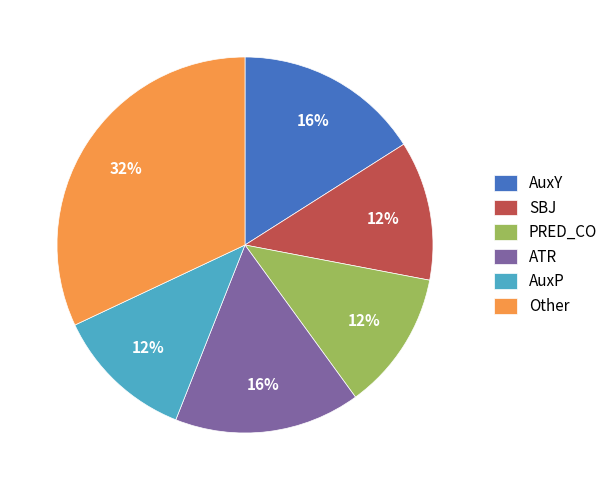

To the nearest percent, what percentage of the pie is AuxP?

12%